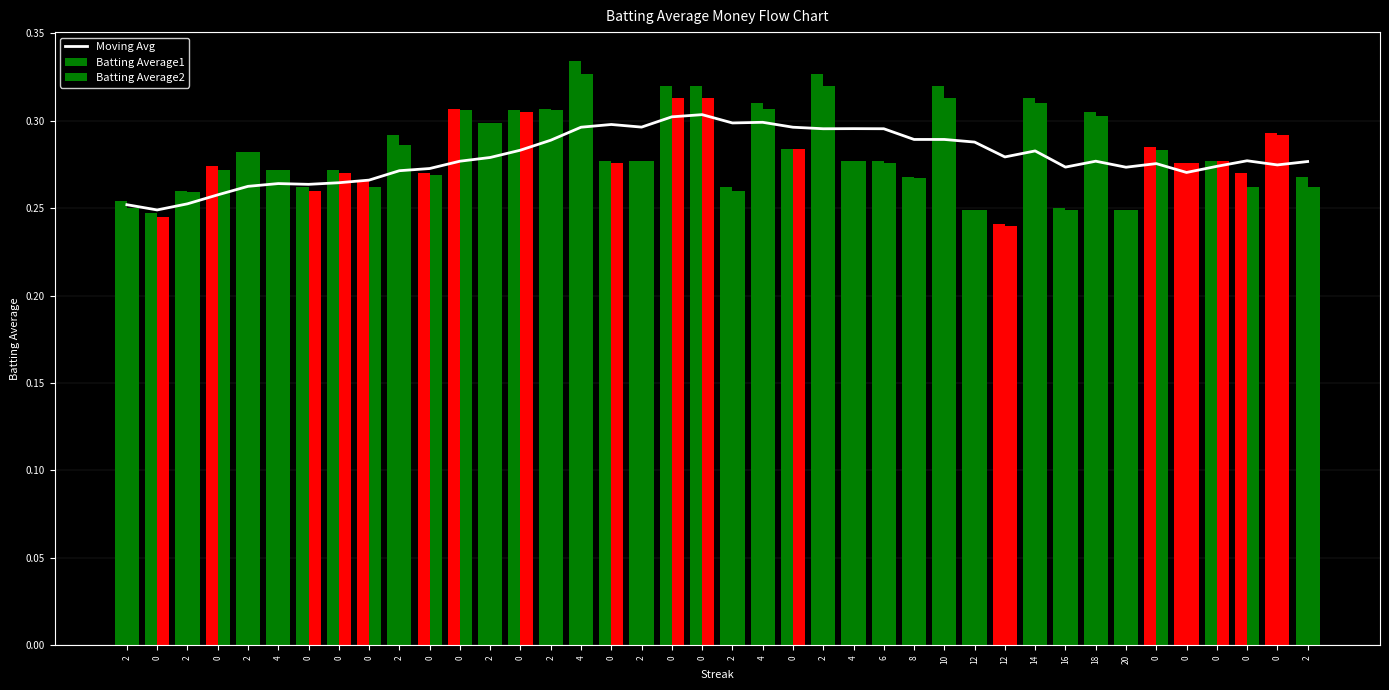

What is the difference between the maximum and minimum values in the Batting Average1 series?

0.1